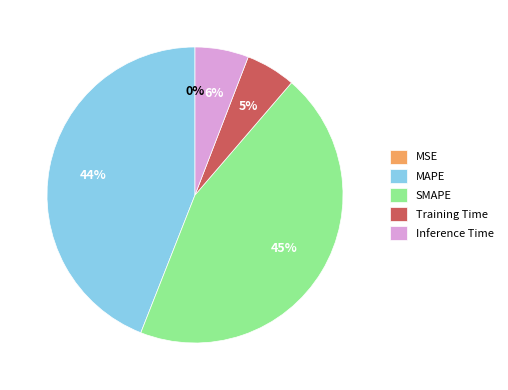

Between Training Time and SMAPE, which is larger?

SMAPE